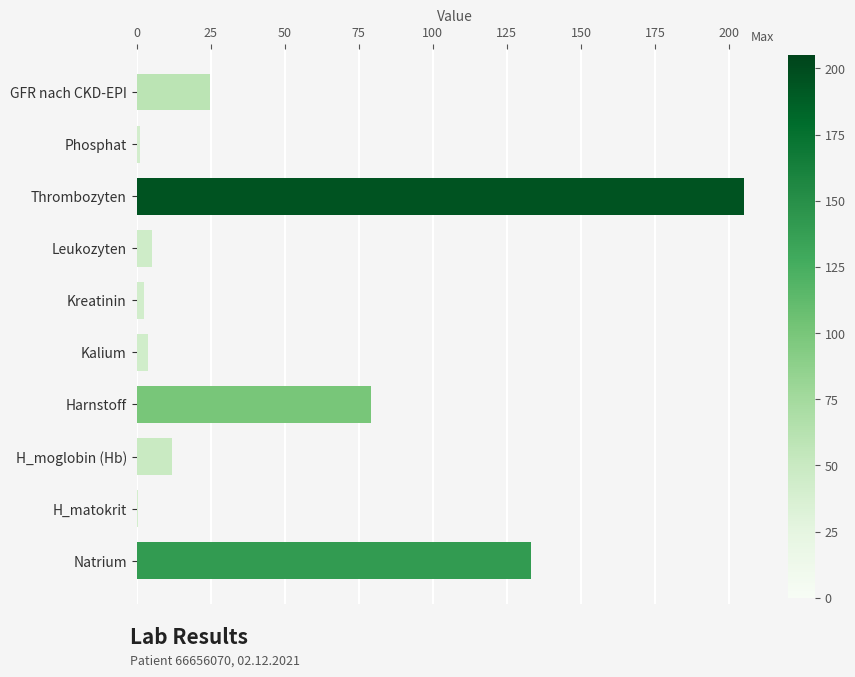

Where is the data nearest to the value 102?

Harnstoff